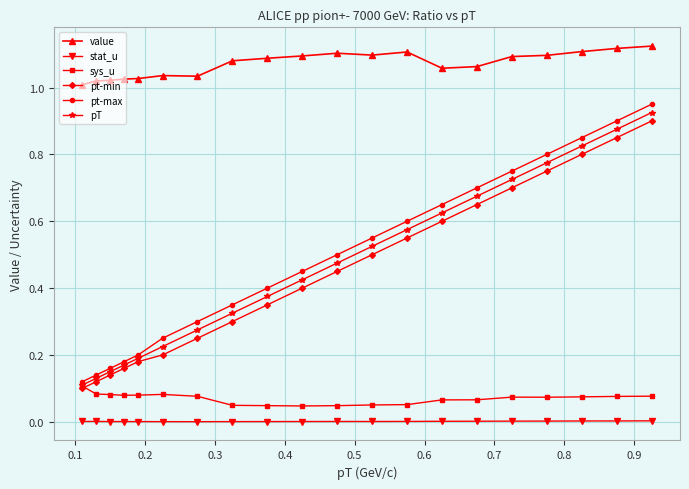

At how many categories does at least one series exceed 0?

20